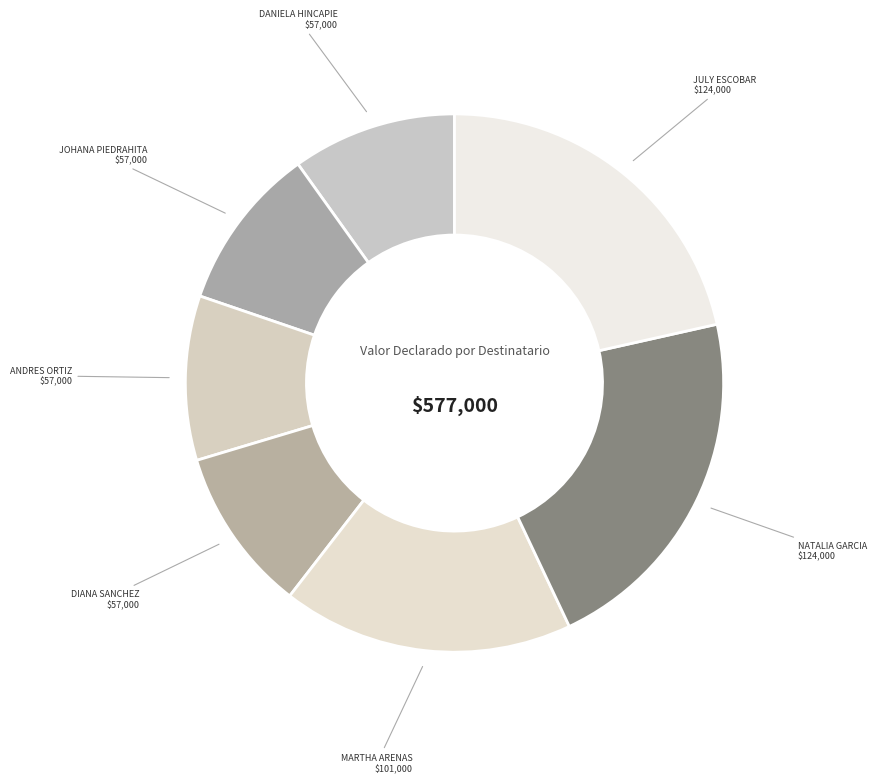

Count the number of slices in the pie.

7